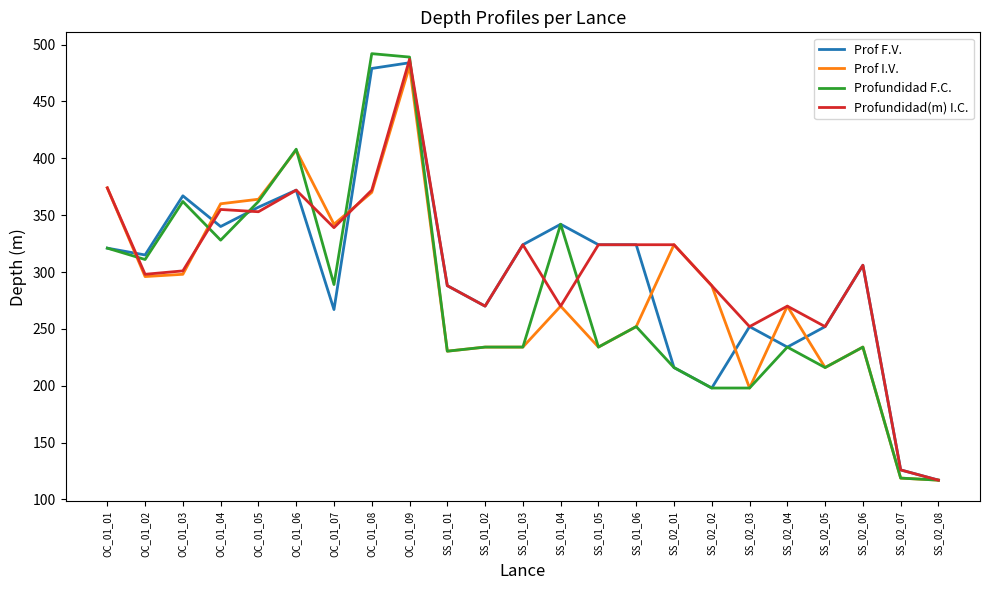

At which label does Prof F.V. reach its peak?

OC_01_09